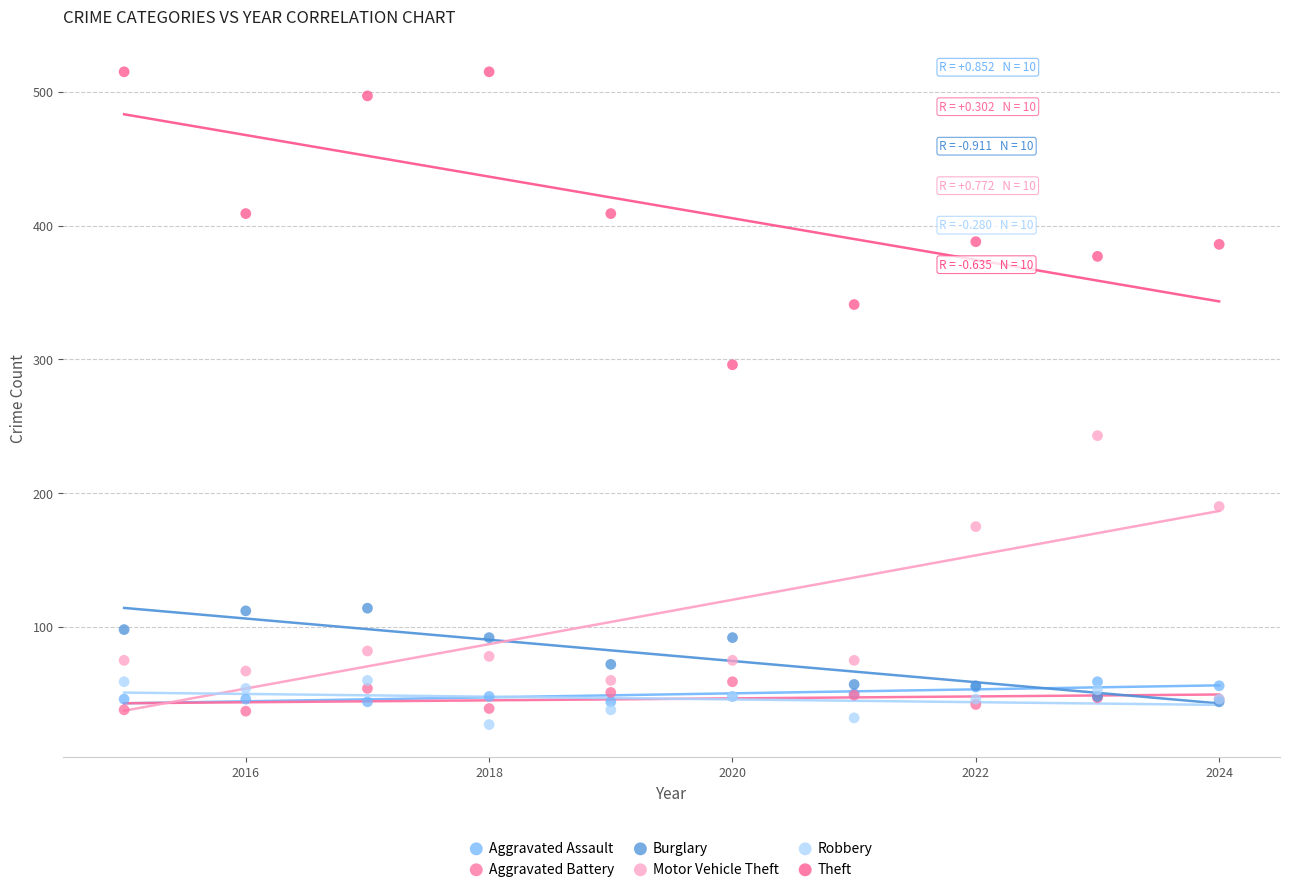

Which series has the widest spread of Y values?

Theft